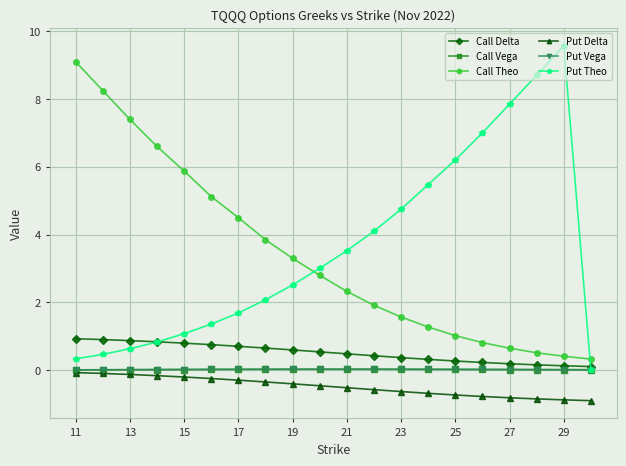

True or false: Put Theo and Put Delta intersect in this chart.

False